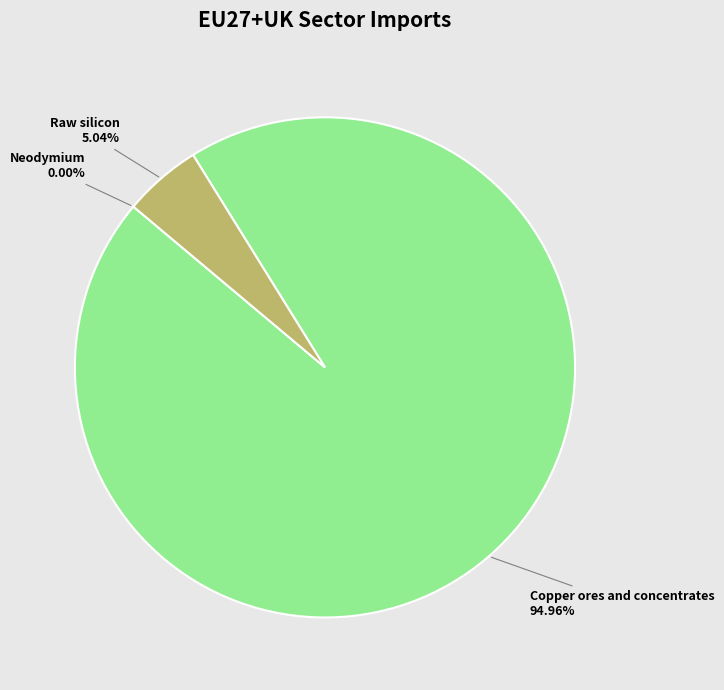

Which category has the biggest portion of the pie?

Copper ores and concentrates